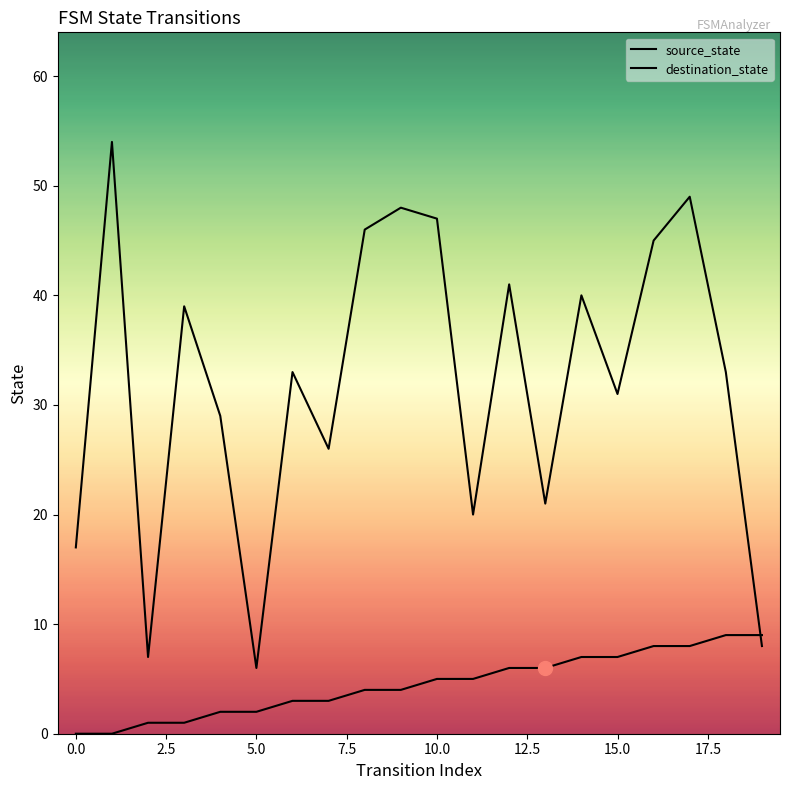

How many lines are shown in the chart?

2